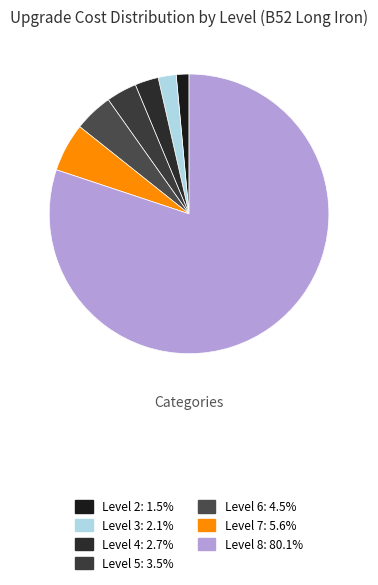

True or false: Level 4 accounts for 3% of the total.

True